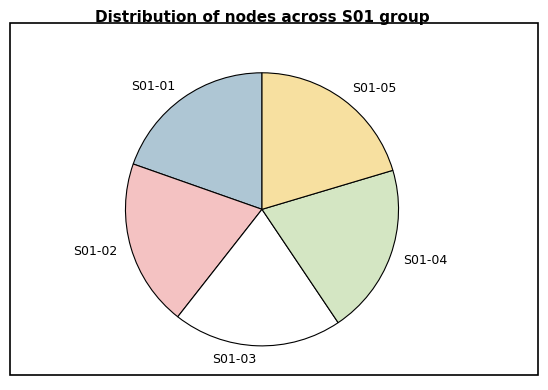

How many segments does this pie chart have?

5